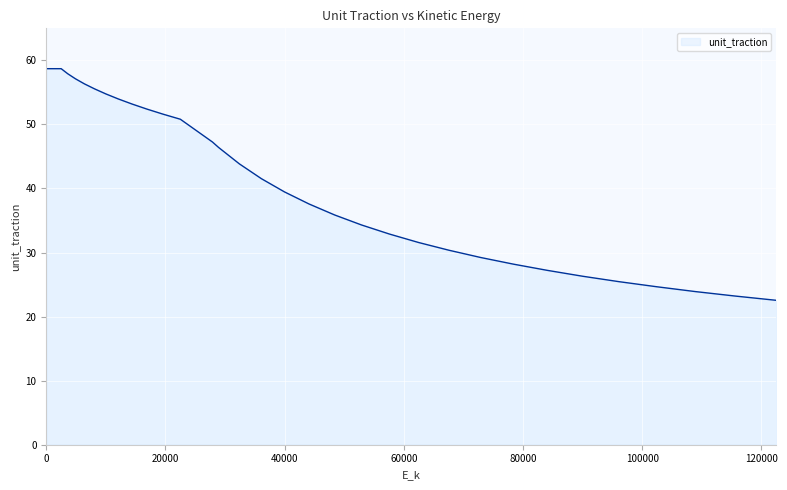

How many series are shown in this chart?

1